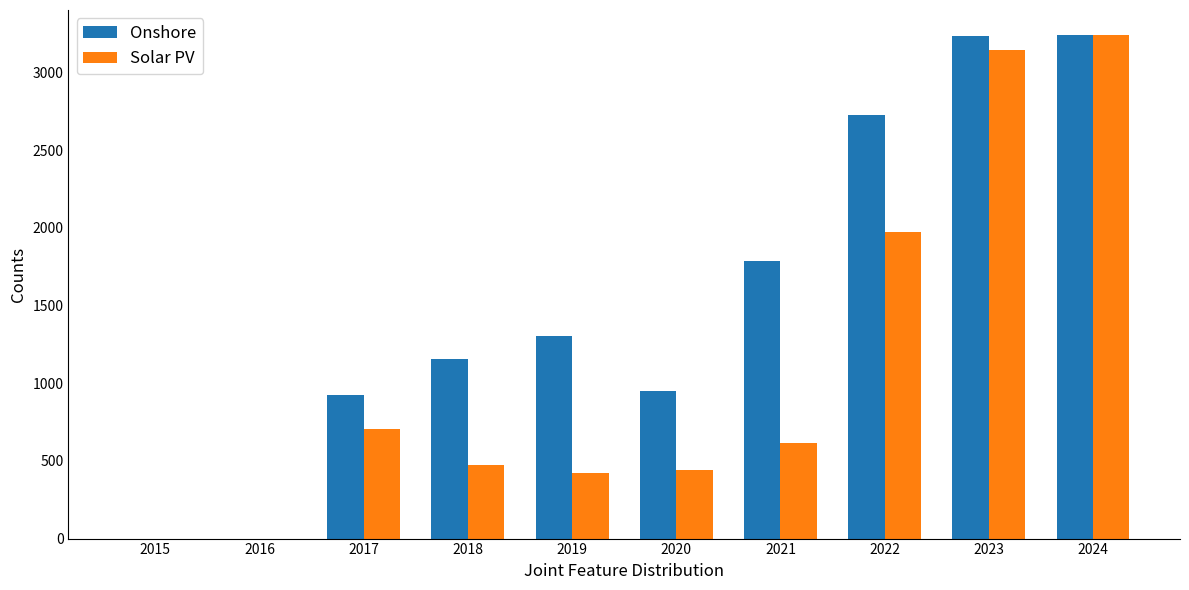

How many data points in Solar PV are above 612?

5